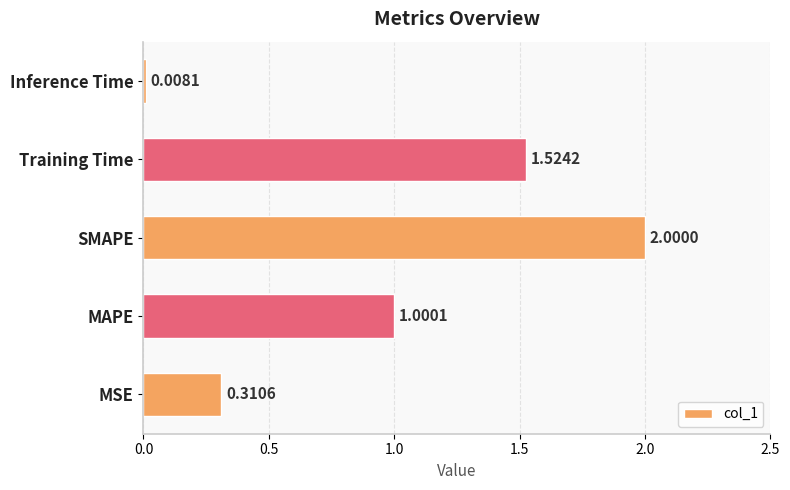

How many data points are above 1?

3